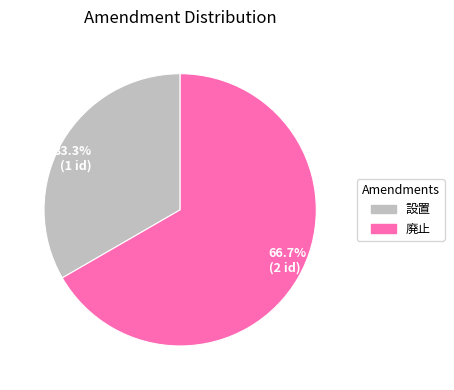

True or false: 廃止 accounts for 67% of the total.

True